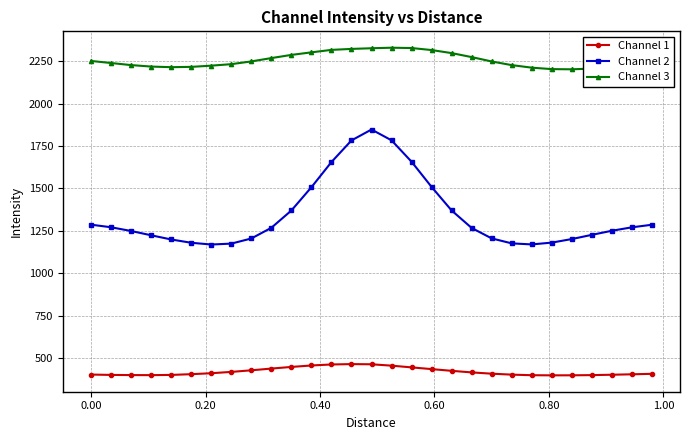

What are all the series names shown in the legend?

Channel 1, Channel 2, Channel 3